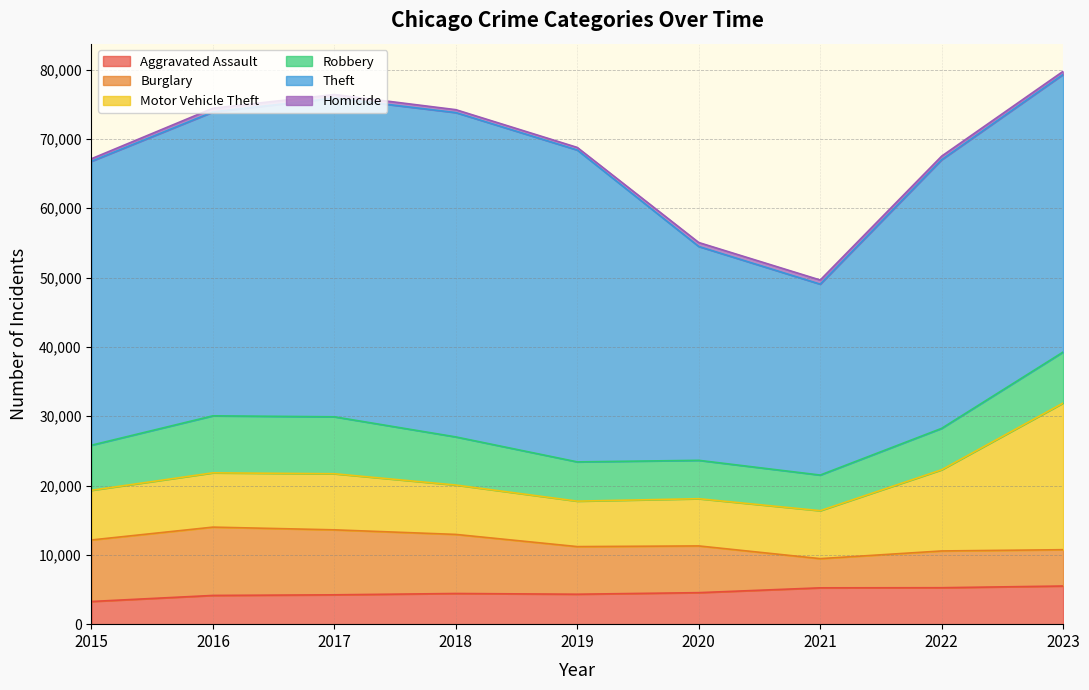

In Theft, how many points are lower than both neighbors (excluding endpoints)?

1